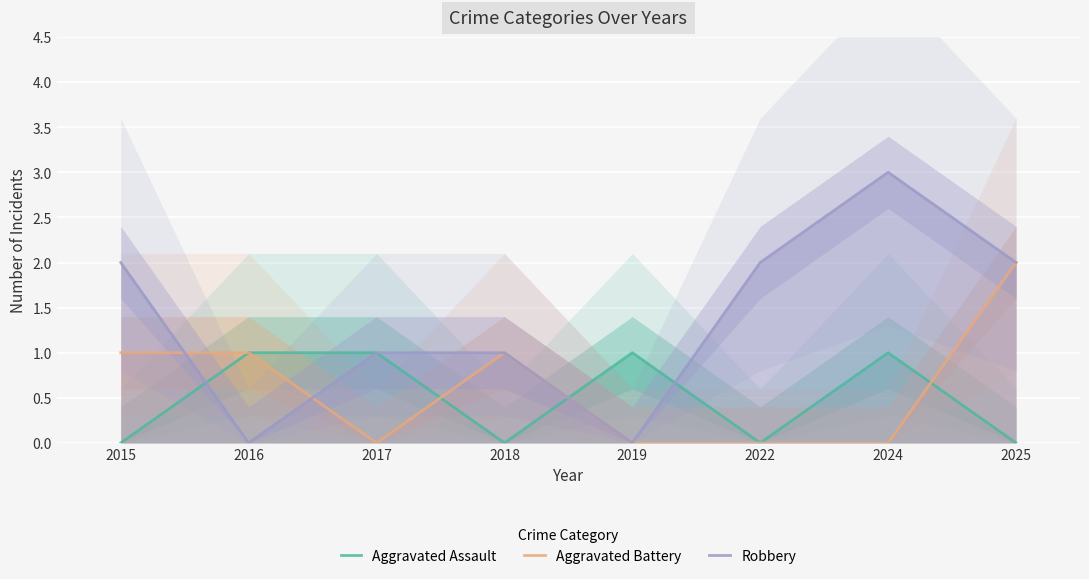

In Aggravated Battery, how many points are higher than both neighbors (excluding endpoints)?

1